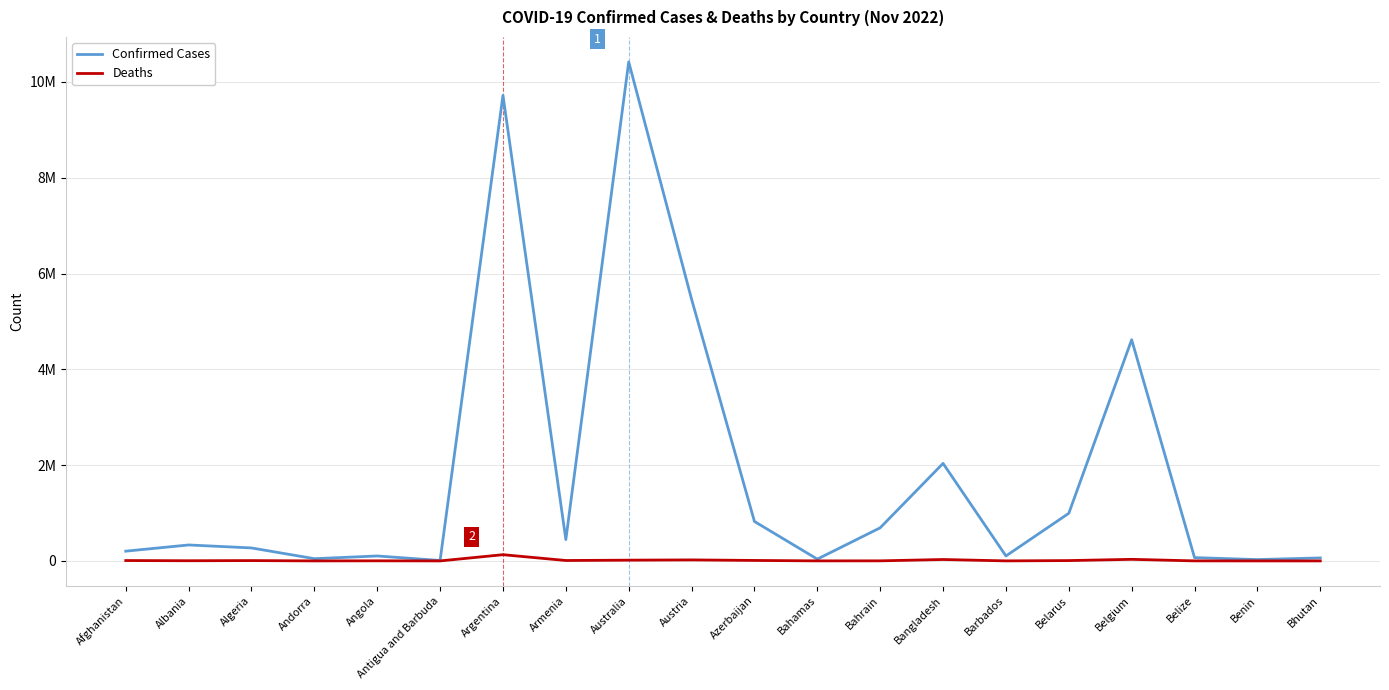

What is the total value across all series at Afghanistan?

211400